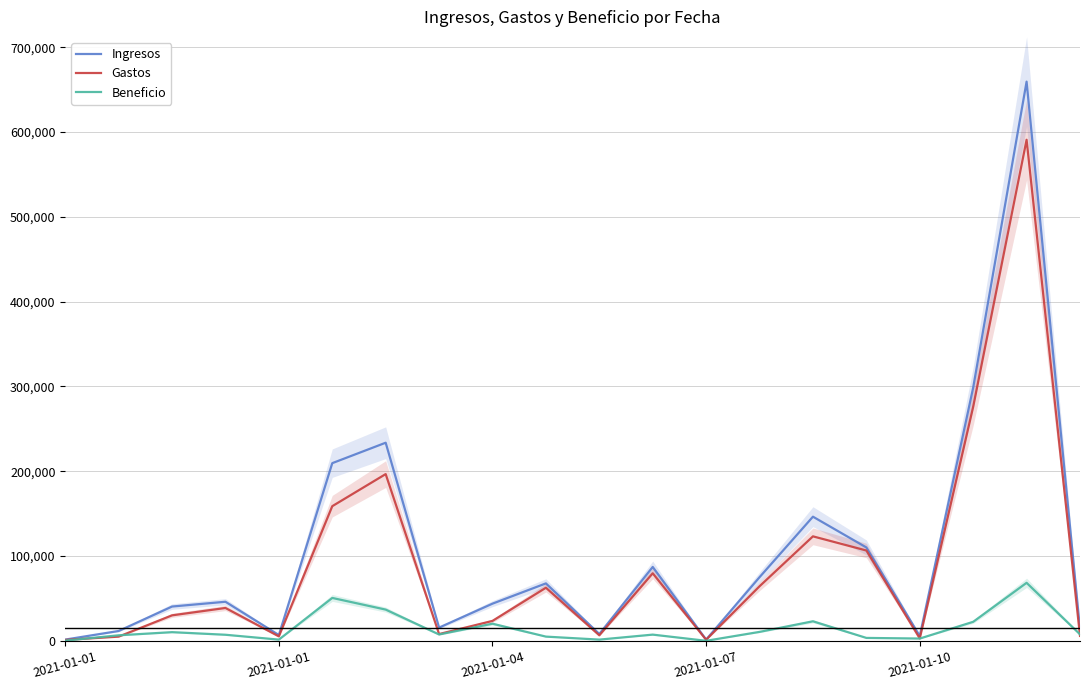

Rank the series by their maximum value, from highest to lowest.

Ingresos, Gastos, Beneficio